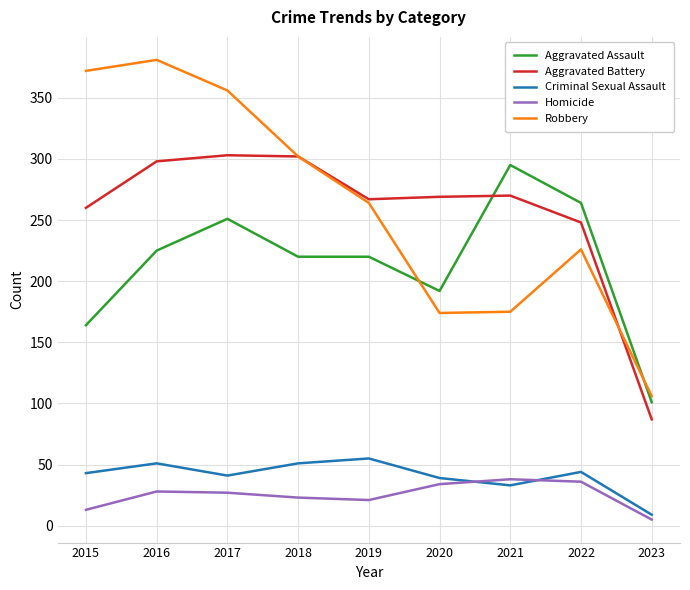

True or false: Robbery and Criminal Sexual Assault intersect in this chart.

False